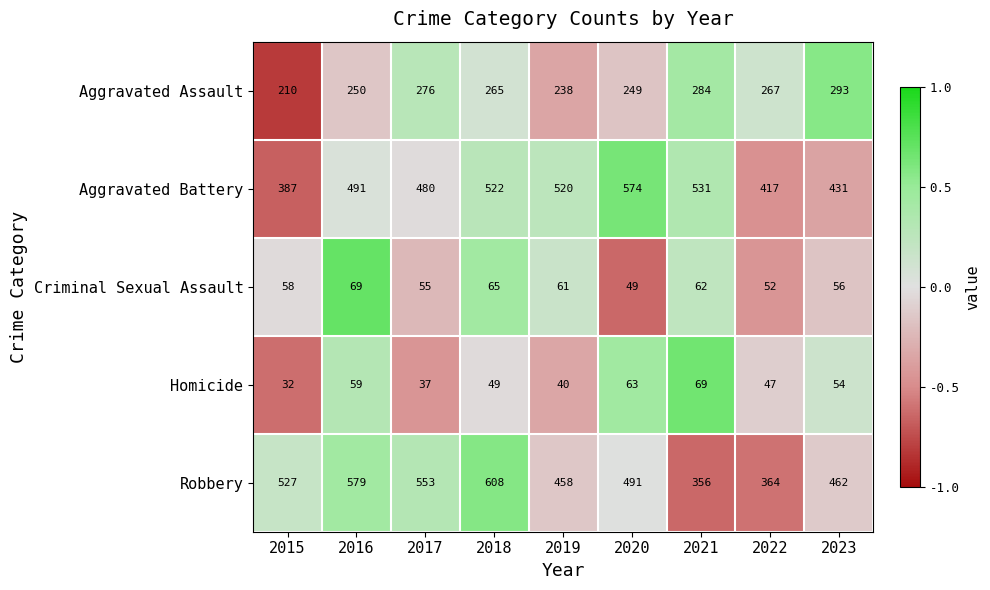

What is the smallest value displayed?

32